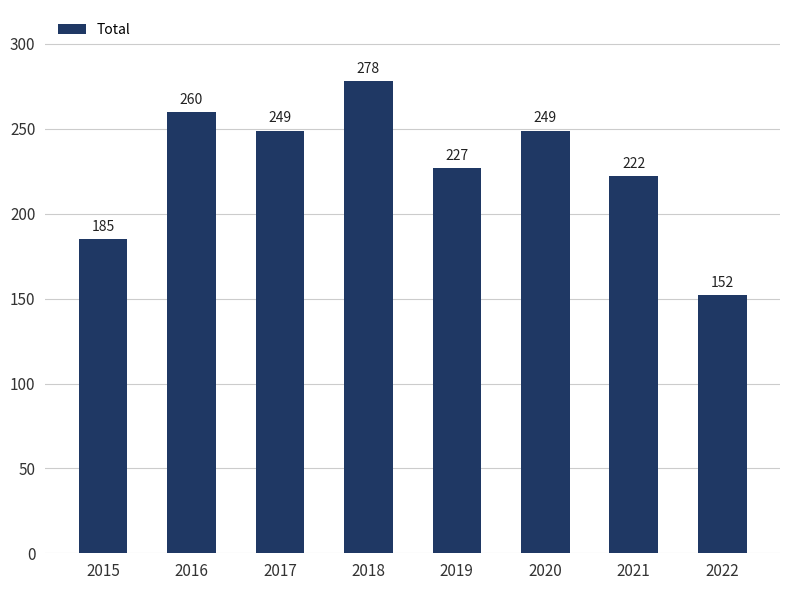

What is the sum of the values at 2022 and 2016?

412